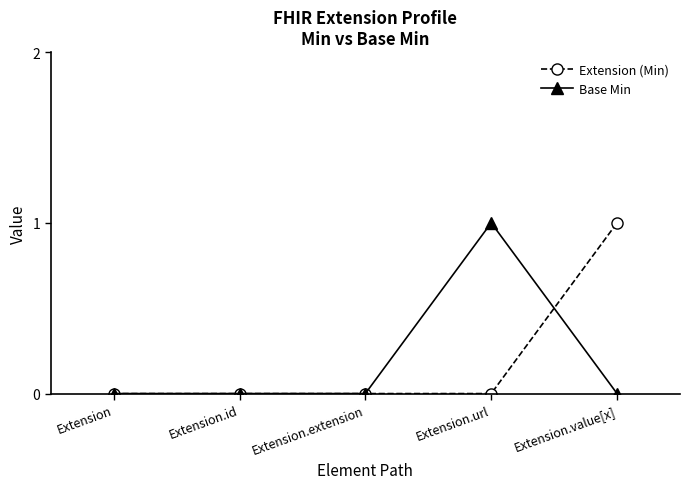

The value of Extension (Min) at Extension.extension is 0. True or false?

True